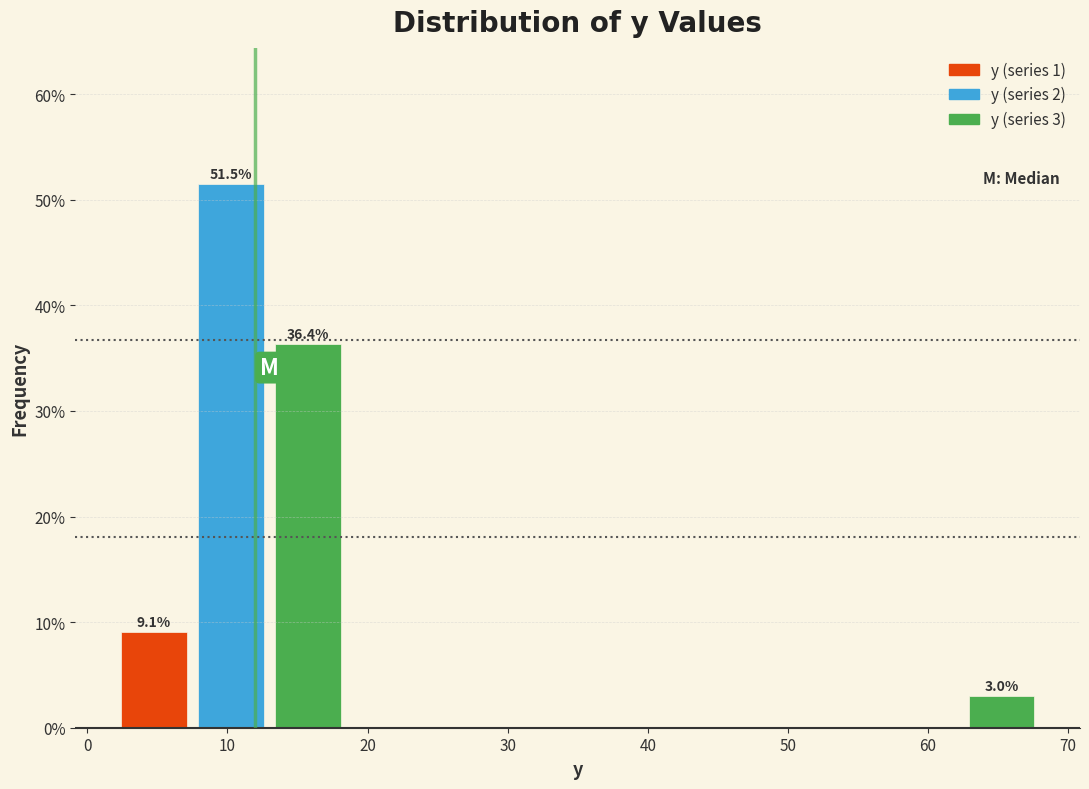

Which range on the x-axis has the tallest bar?

7.5 to 13.0